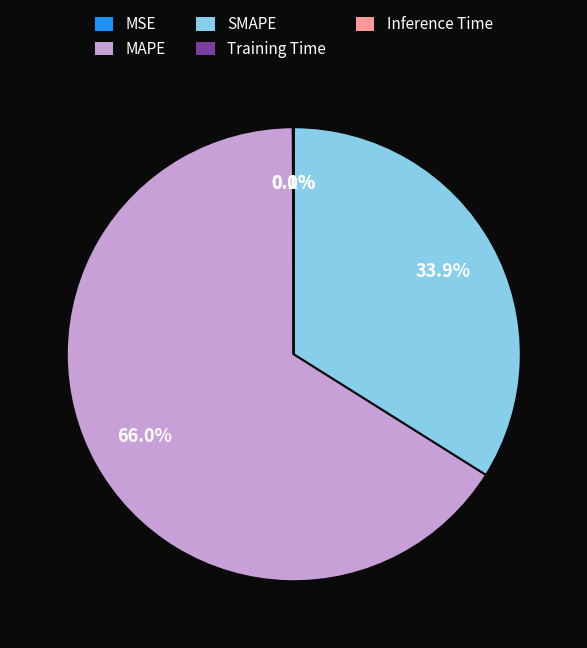

What is the largest slice in the pie chart?

MAPE